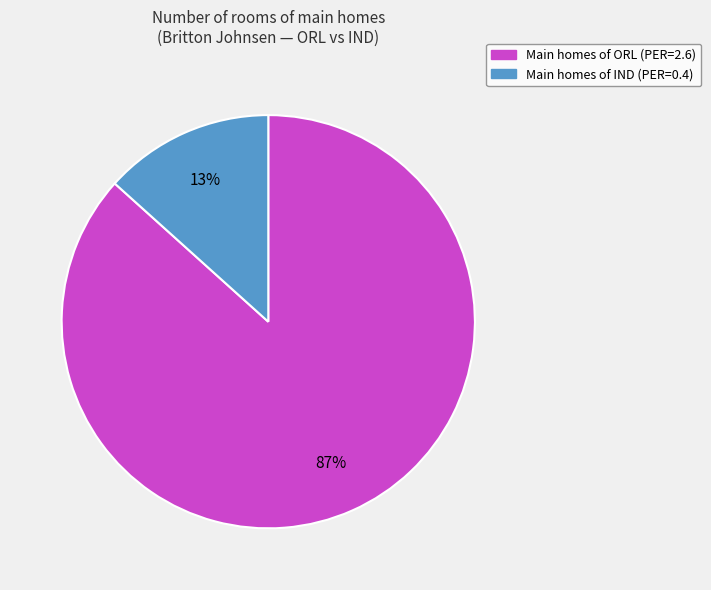

Is there any slice that represents more than half of the pie?

Yes